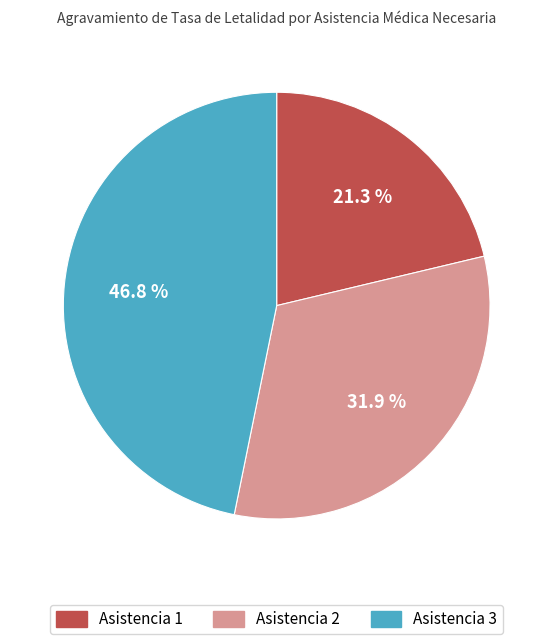

Does any single category account for the majority?

No